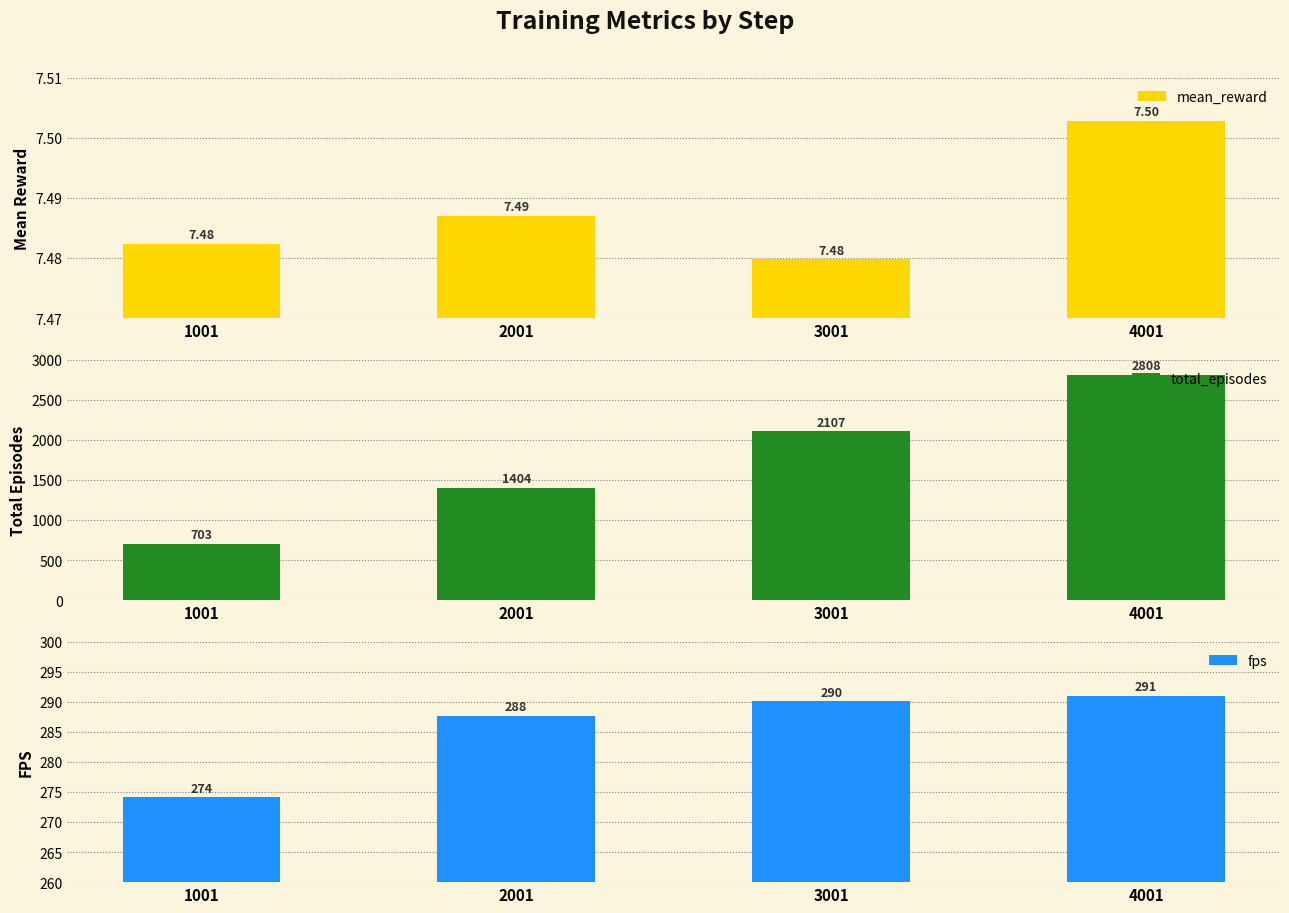

What is the maximum value for total_episodes?

2808